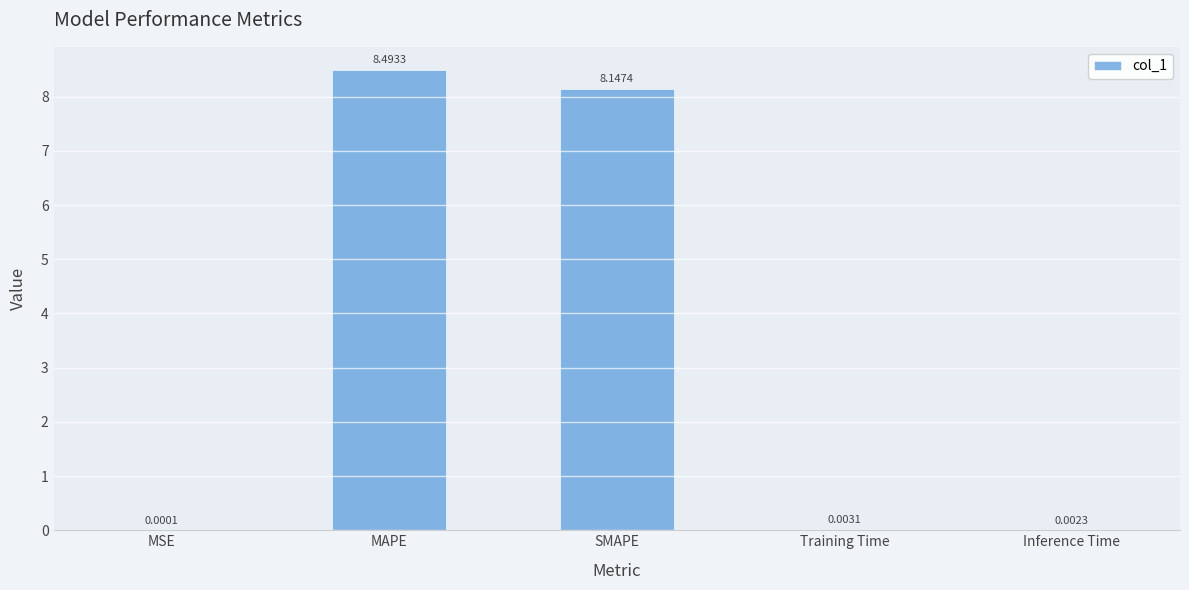

What is the sum of all values?

16.6